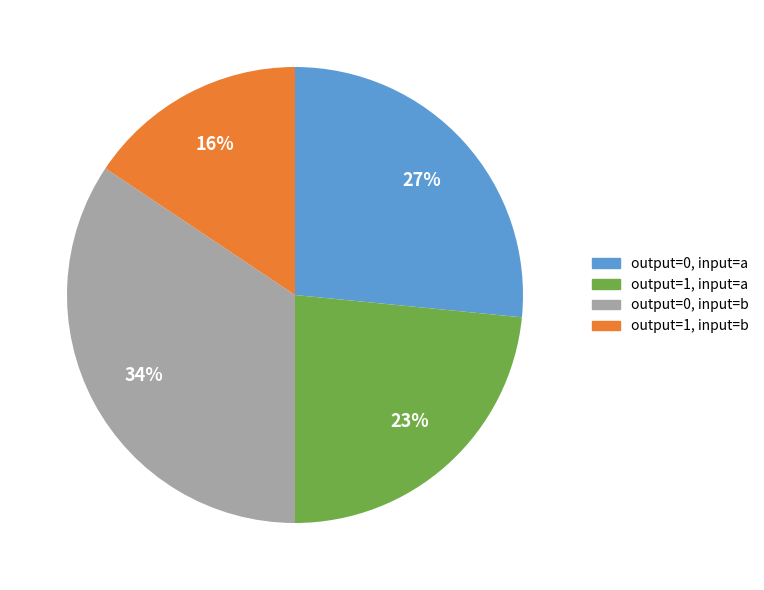

What is the smallest slice in the pie chart?

output=1, input=b